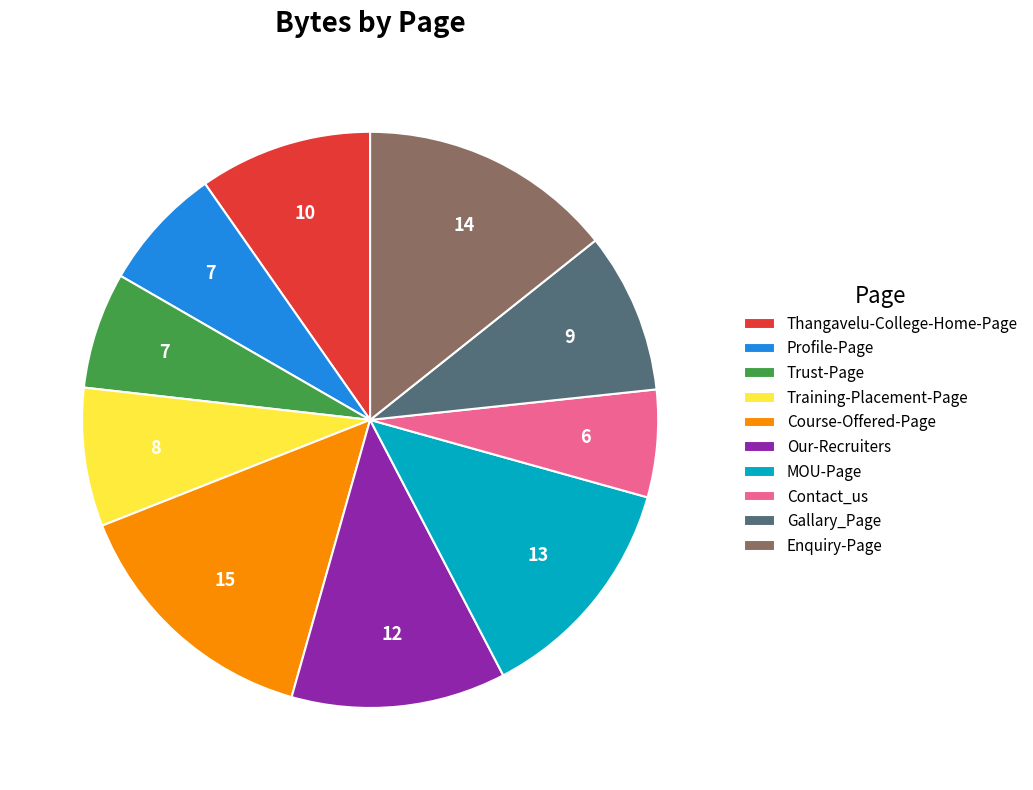

Approximately how many times larger is the value at MOU-Page compared to Enquiry-Page?

0.9